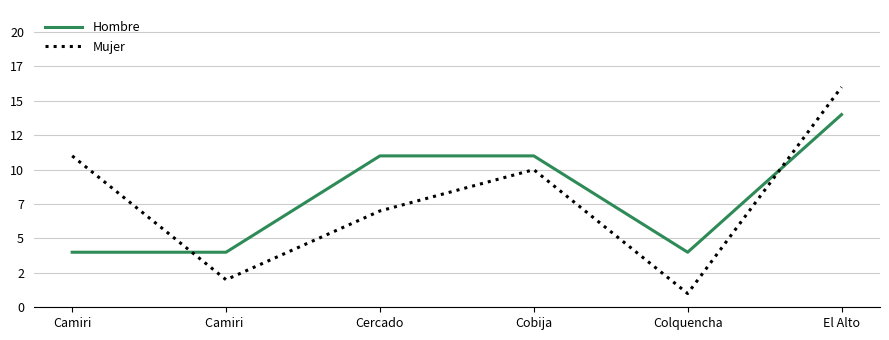

How many Hombre values are between 4 and 11?

5